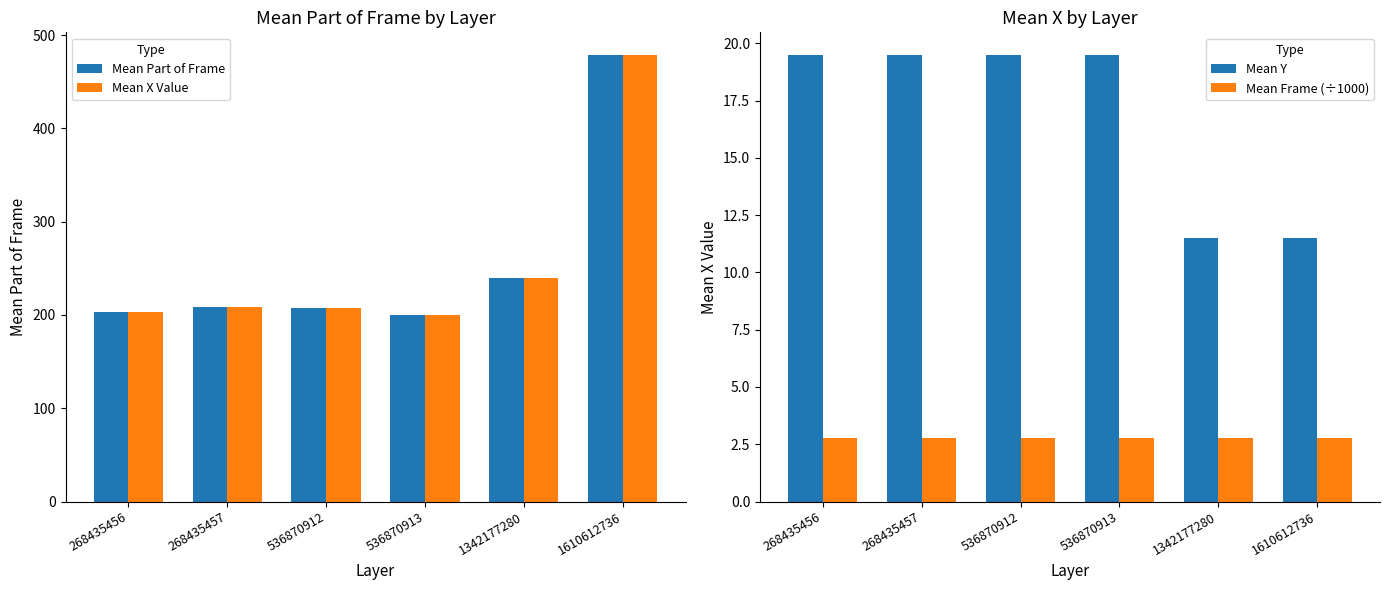

At which label does Mean Y reach its peak?

268435456